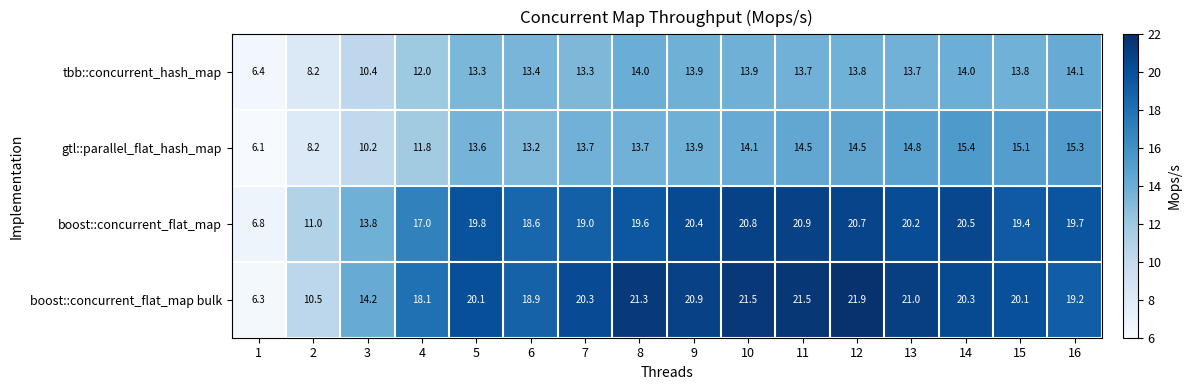

At which label does boost::concurrent_flat_map reach its peak?

11